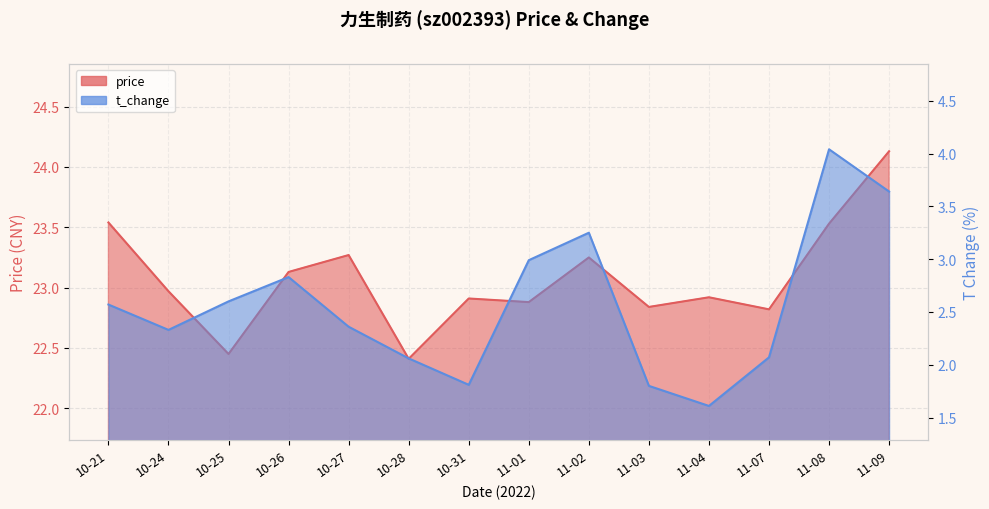

What are all the series names shown in the legend?

price, t_change